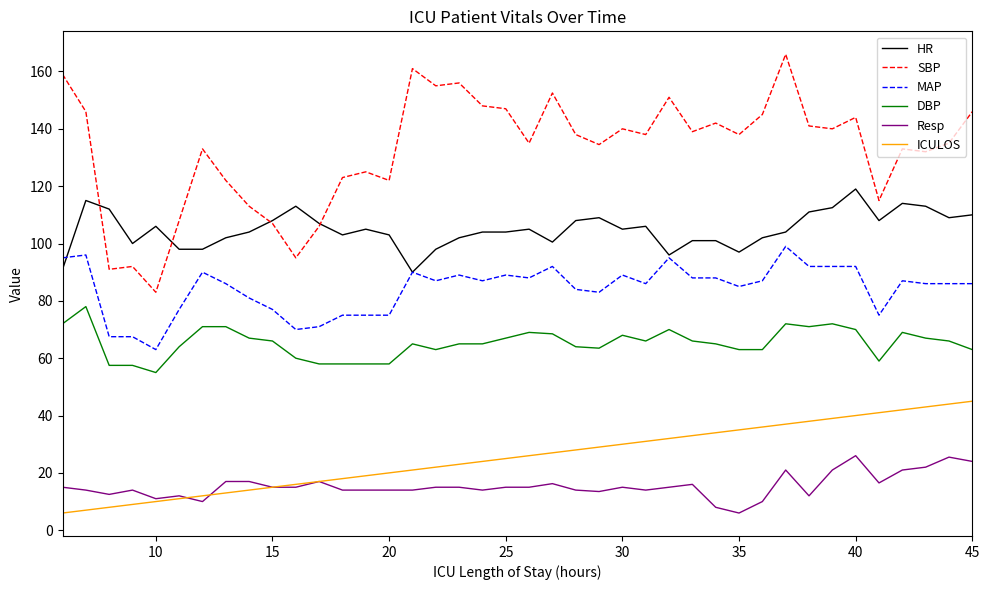

True or false: Resp and MAP cross at least once.

False